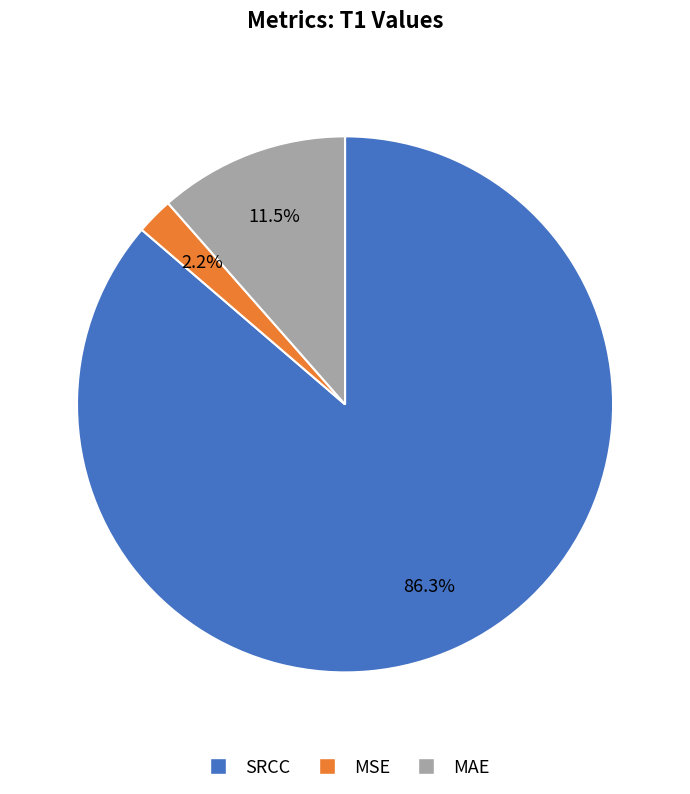

Count the number of slices in the pie.

3